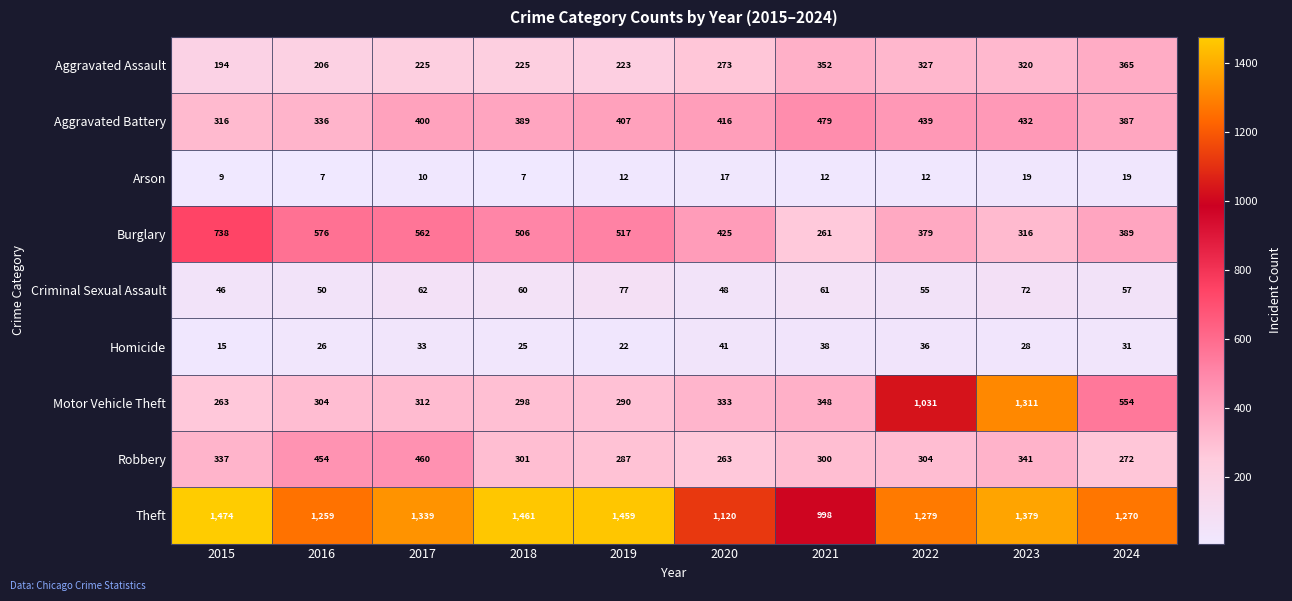

What is the difference between the Motor Vehicle Theft values at 2015 and 2022?

768